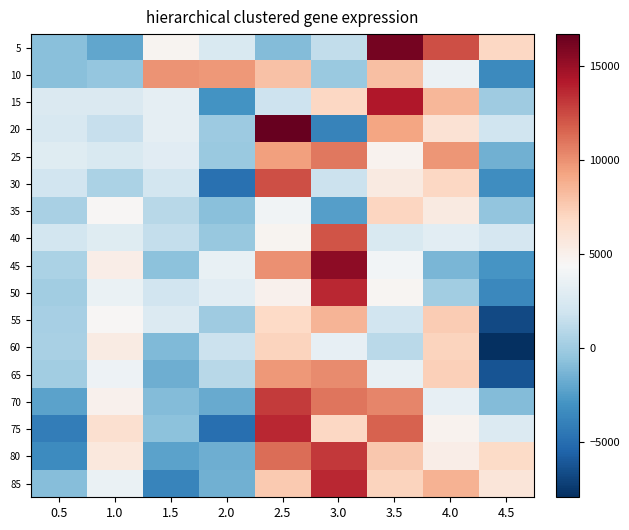

Which category has the lowest value across all series?

4.5